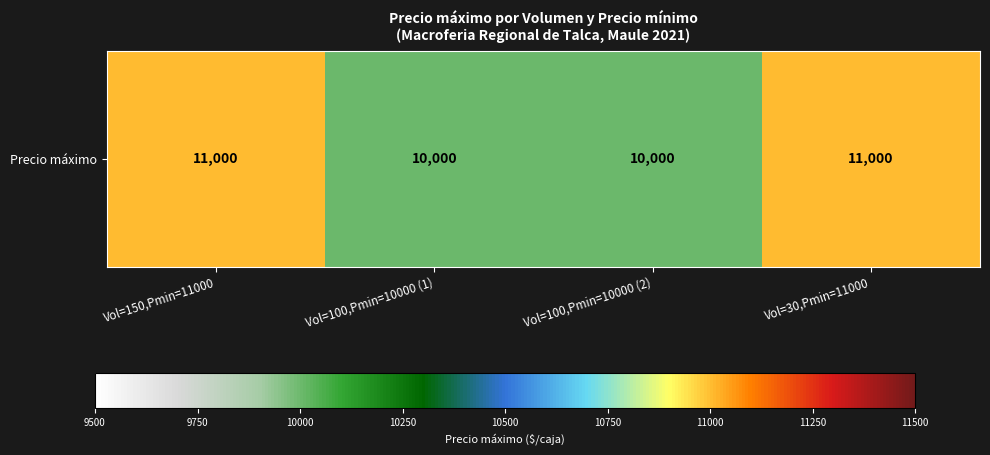

At which label is the value closest to 10500?

Vol=150,Pmin=11000